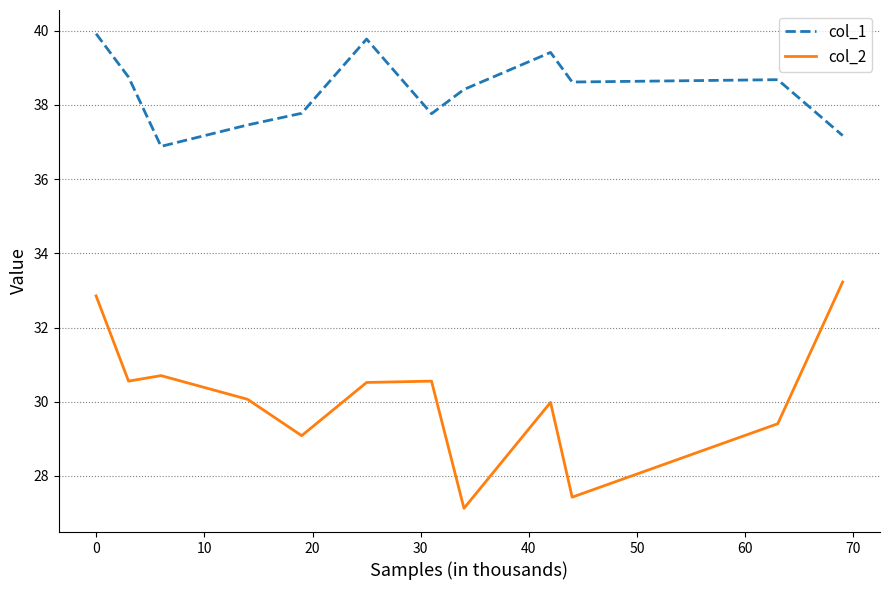

Is this an area chart (filled region under the line)?

No